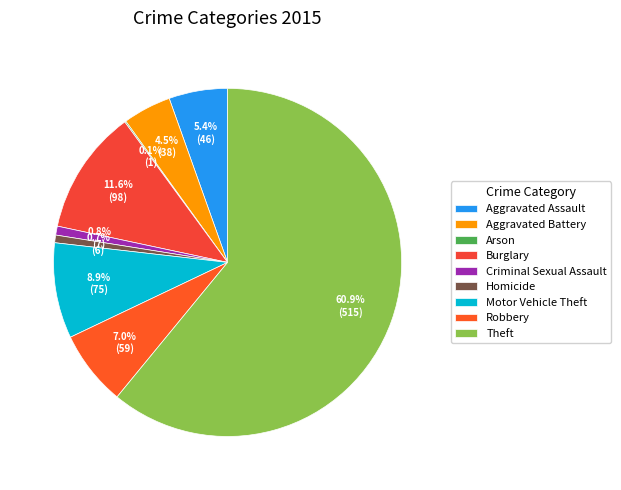

True or false: Arson accounts for 12% of the total.

False